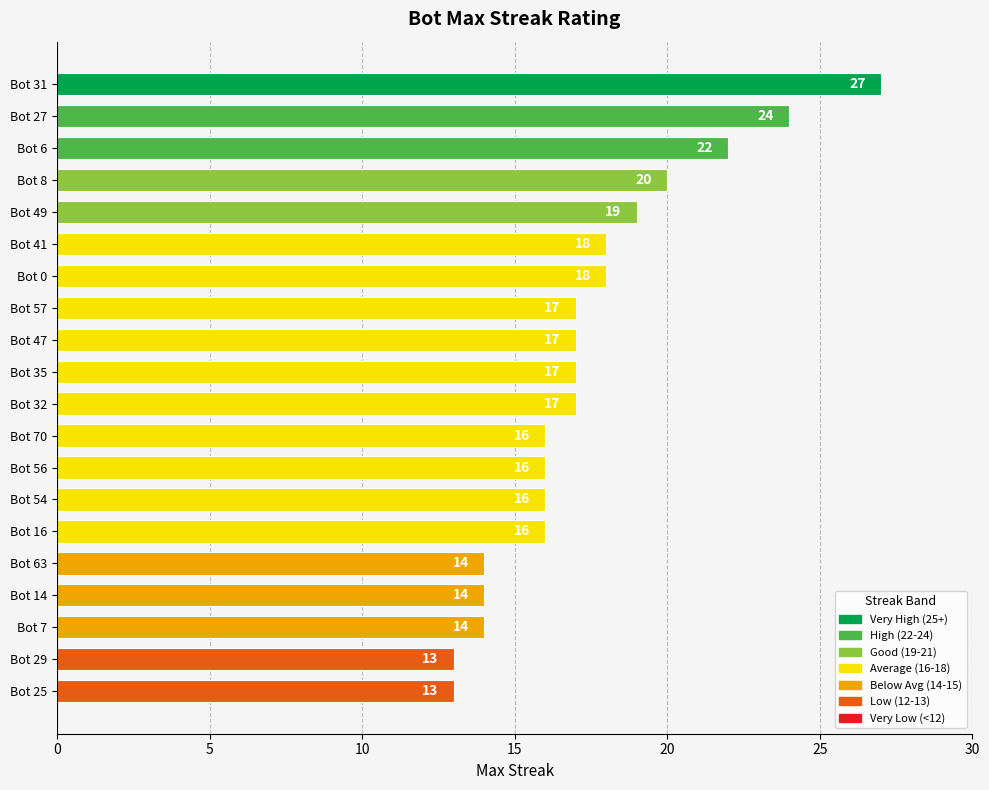

Approximately how many times larger is the value at Bot 35 compared to Bot 54?

1.1